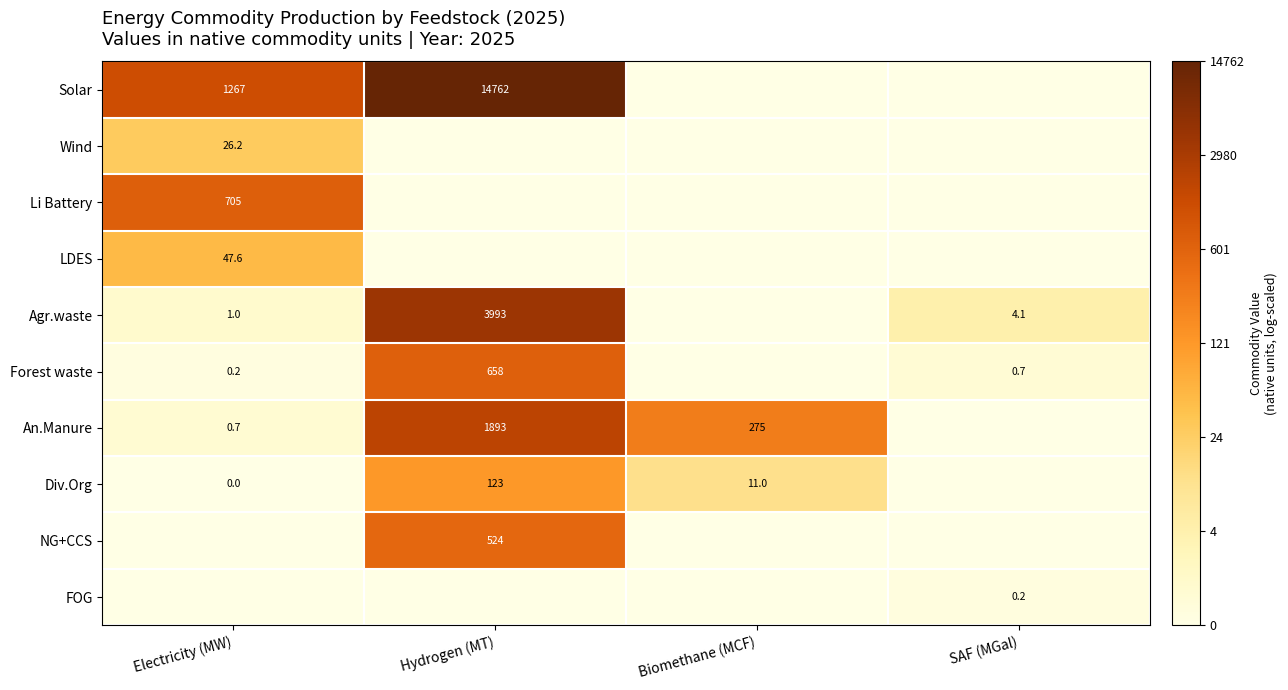

What is the sum of the Div.Org values at Biomethane (MCF) and Electricity (MW)?

11.0